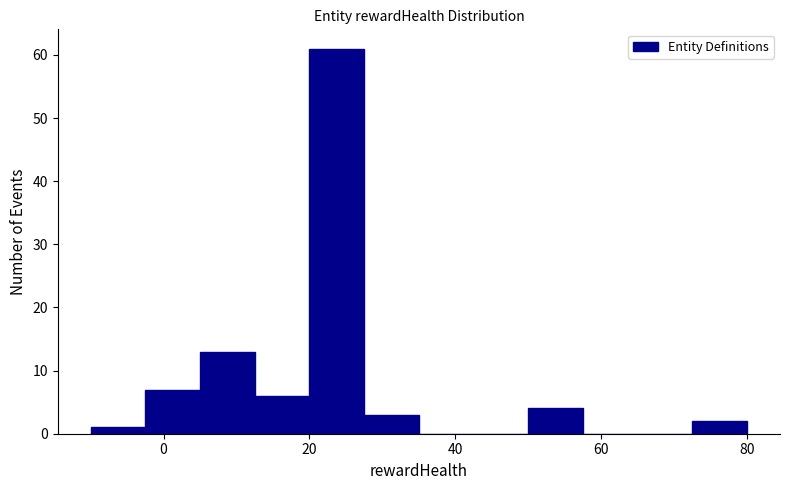

Around what value on the x-axis is the tallest bar? Give the approximate position of its centre, as read against the axis.

24